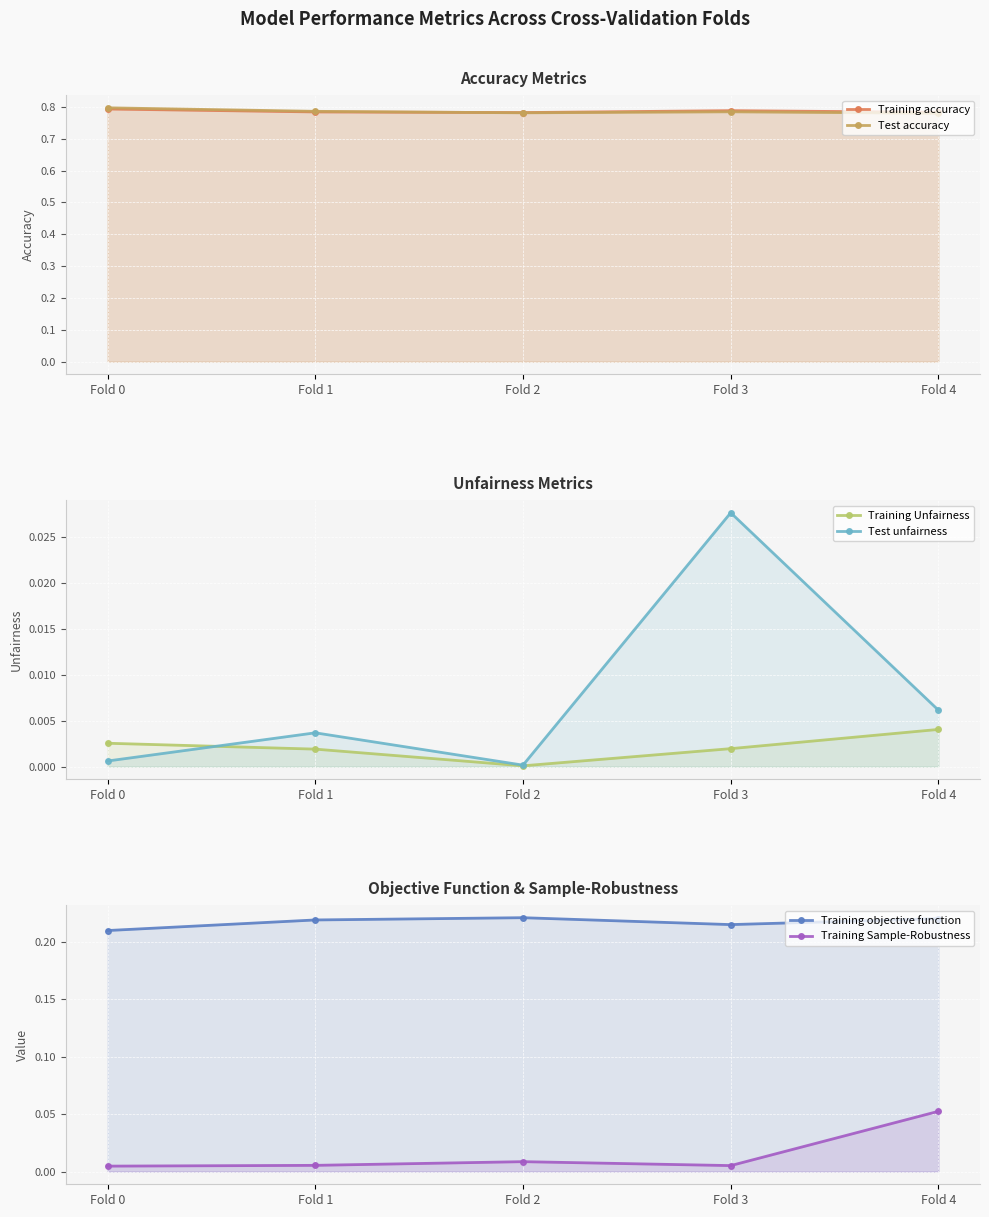

True or false: Training Sample-Robustness and Training Unfairness cross at least once.

False